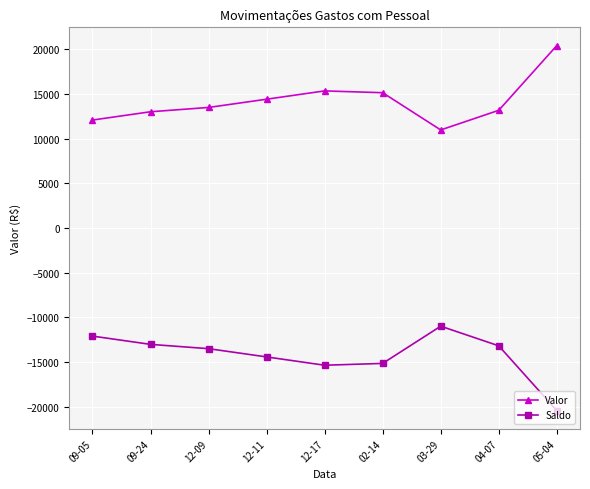

Is it true that Saldo equals -4329.7 at 09-24?

False